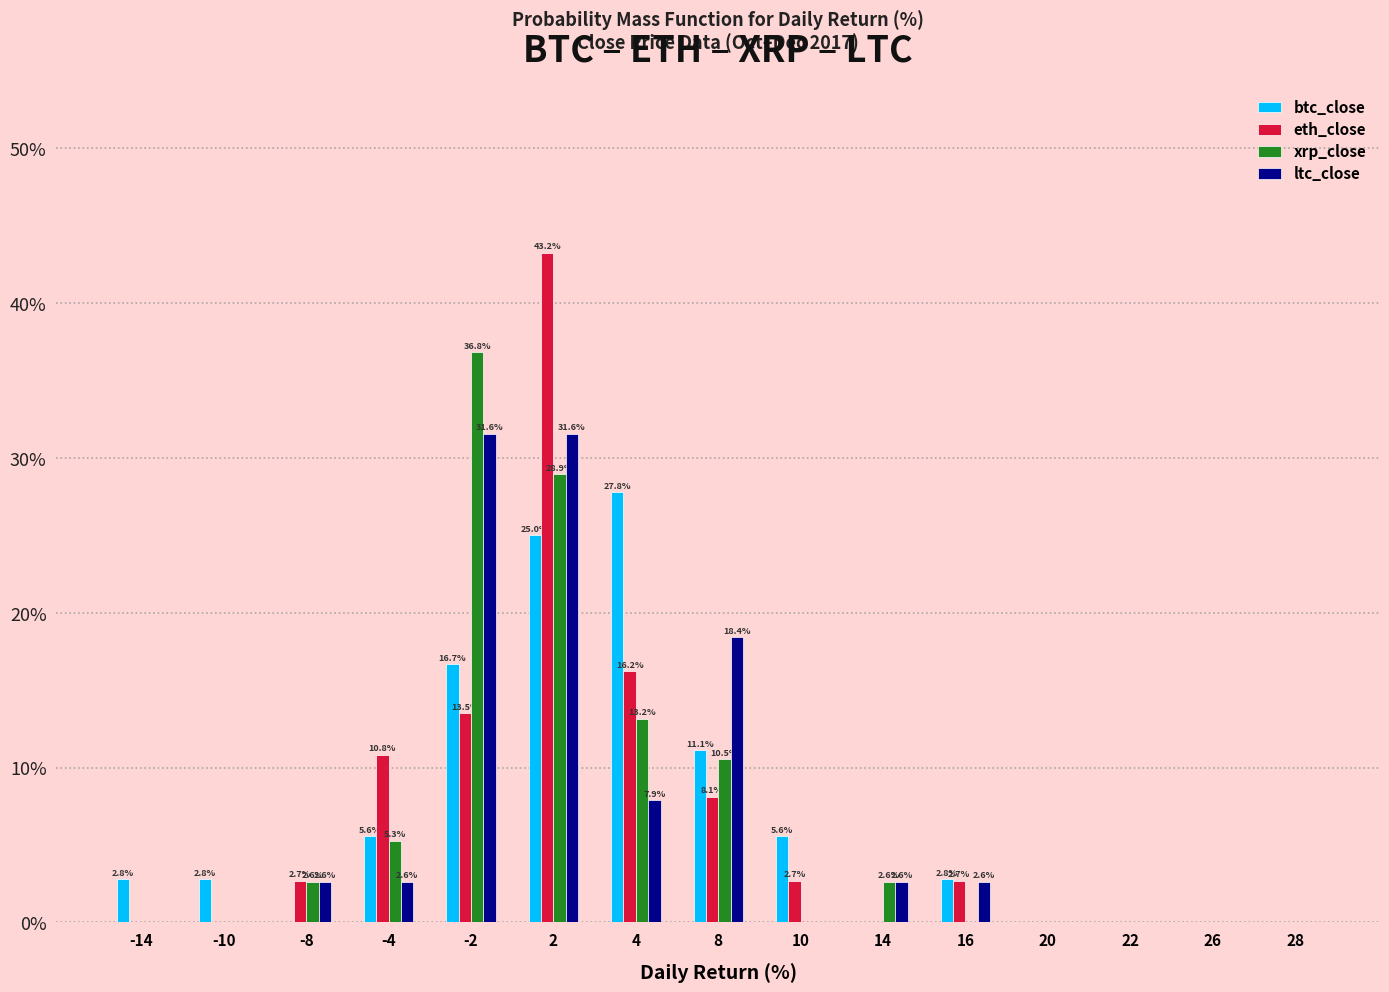

Reading right to left, extract all data points from this chart.

btc_close: 28=0.0	26=0.0	22=0.0	20=0.0	16=2.8	14=0.0	10=5.6	8=11.1	4=27.8	2=25.0	-2=16.7	-4=5.6	-8=0.0	-10=2.8	-14=2.8
eth_close: 28=0.0	26=0.0	22=0.0	20=0.0	16=2.7	14=0.0	10=2.7	8=8.1	4=16.2	2=43.2	-2=13.5	-4=10.8	-8=2.7	-10=0.0	-14=0.0
xrp_close: 28=0.0	26=0.0	22=0.0	20=0.0	16=0.0	14=2.6	10=0.0	8=10.5	4=13.2	2=28.9	-2=36.8	-4=5.3	-8=2.6	-10=0.0	-14=0.0
ltc_close: 28=0.0	26=0.0	22=0.0	20=0.0	16=2.6	14=2.6	10=0.0	8=18.4	4=7.9	2=31.6	-2=31.6	-4=2.6	-8=2.6	-10=0.0	-14=0.0